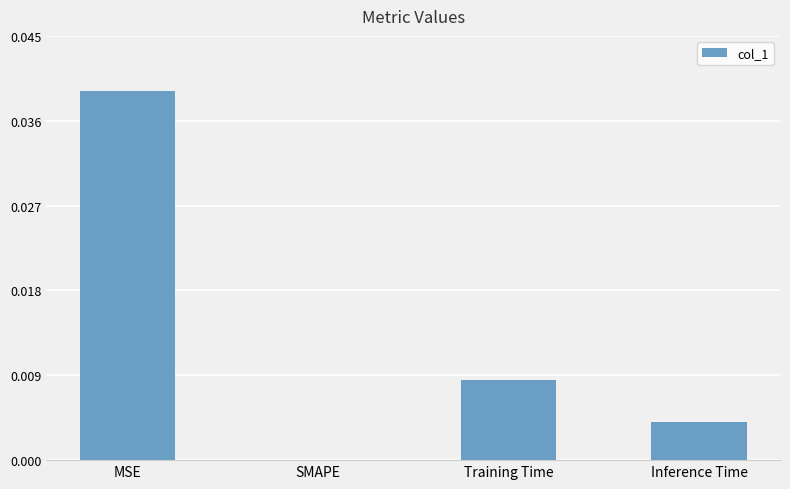

The chart shows a value of 0.0 at Inference Time. True or false?

True